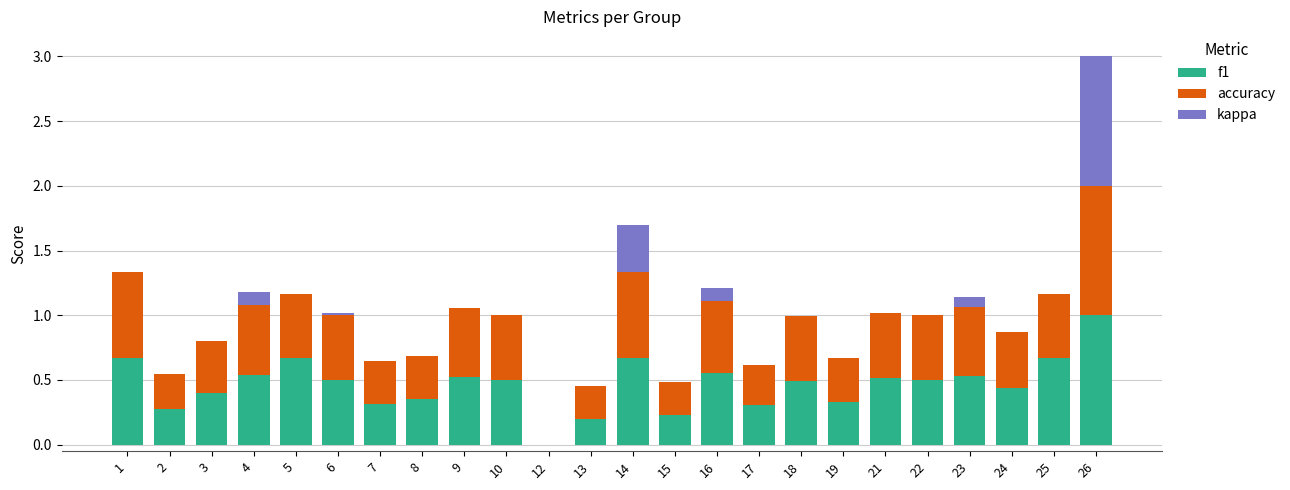

What is the highest value of the f1 series?

1.0